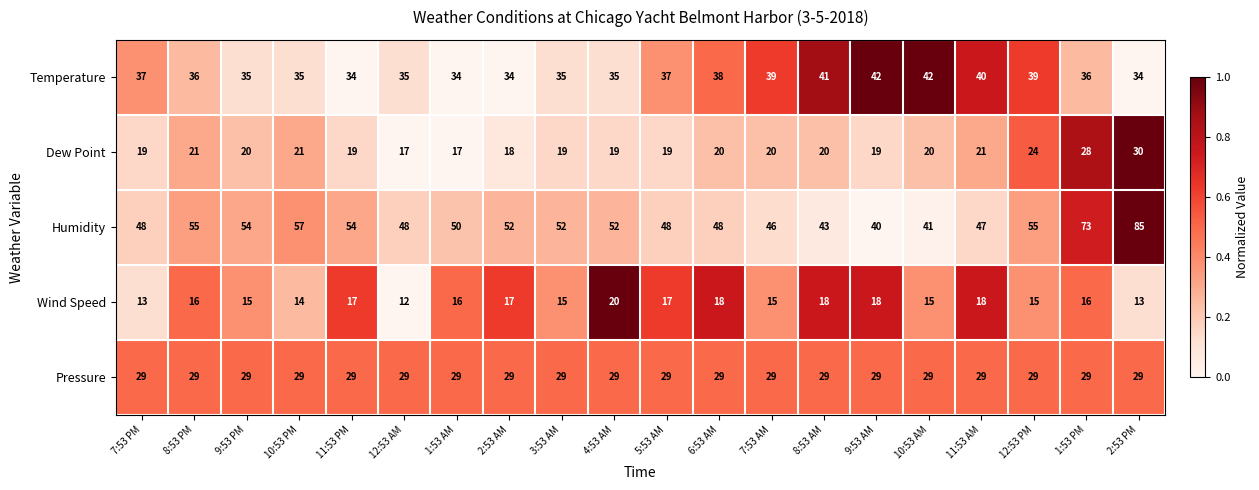

Which series has the largest range (max minus min)?

Humidity